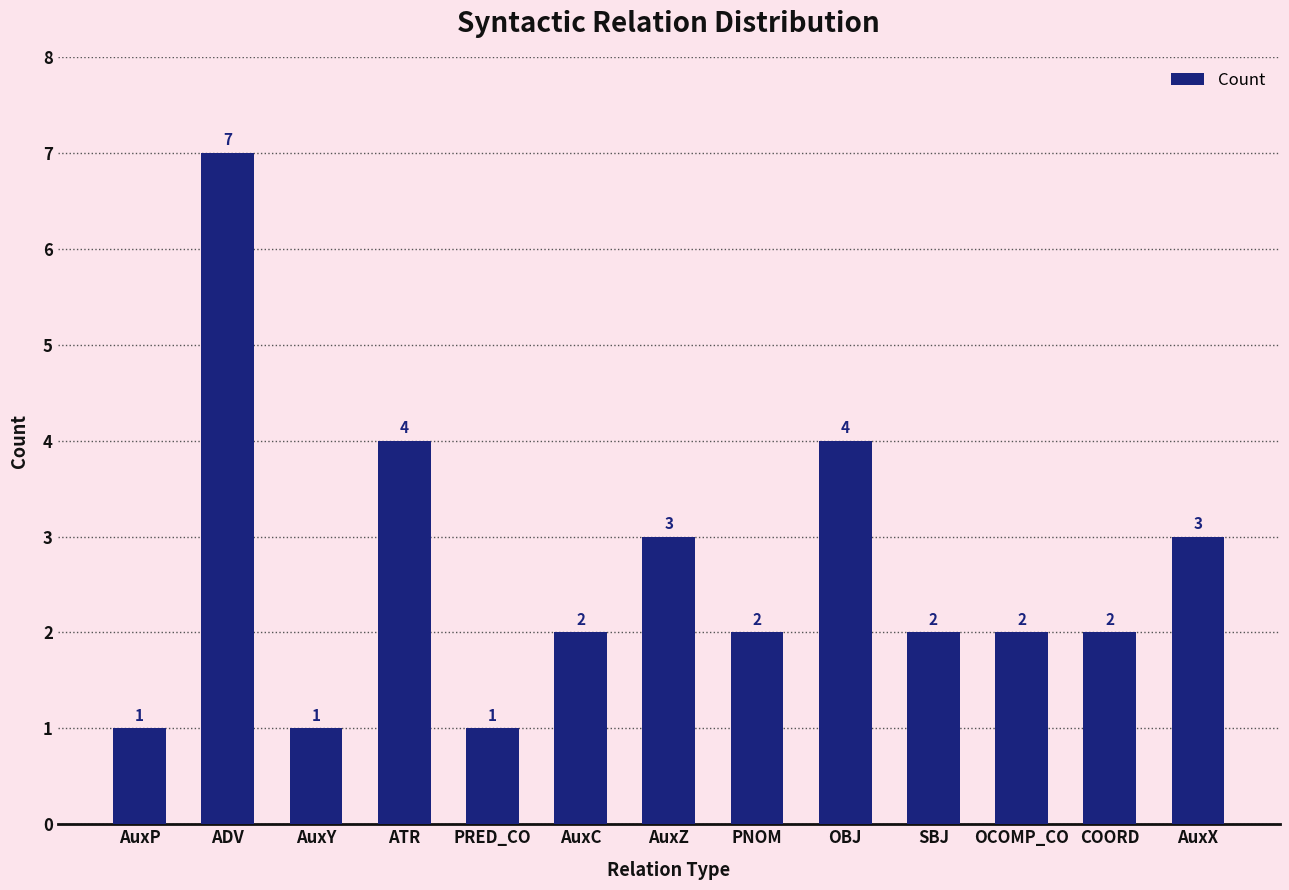

Between AuxC and ADV, which is larger?

ADV